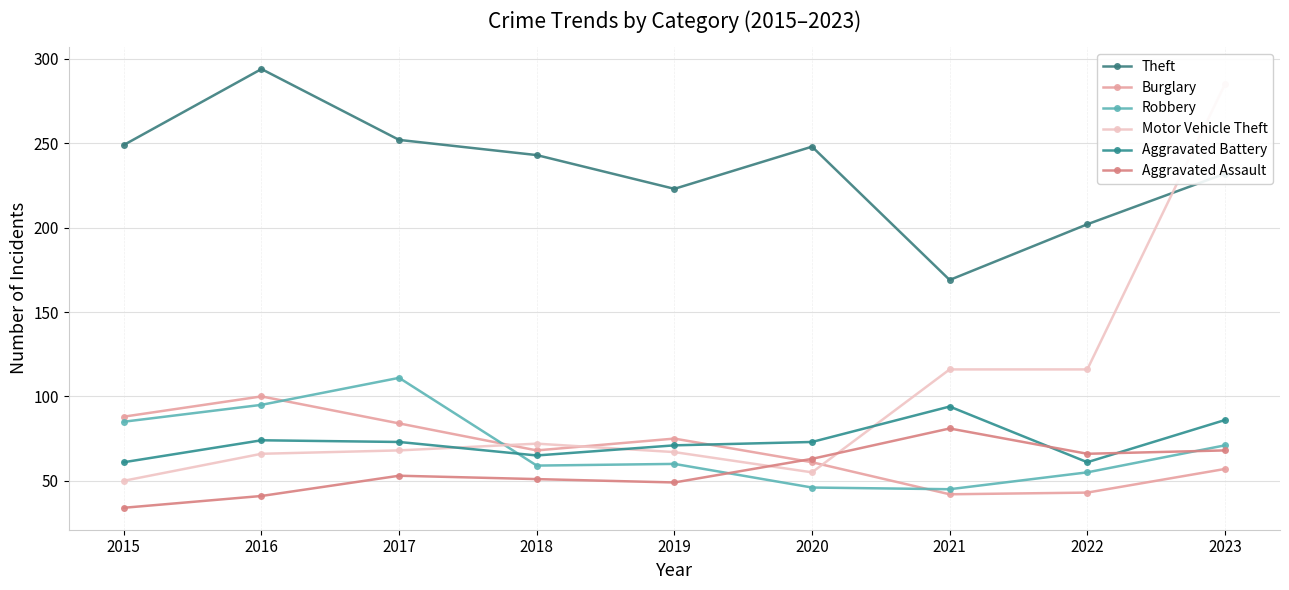

Does the chart have visible grid lines?

Yes